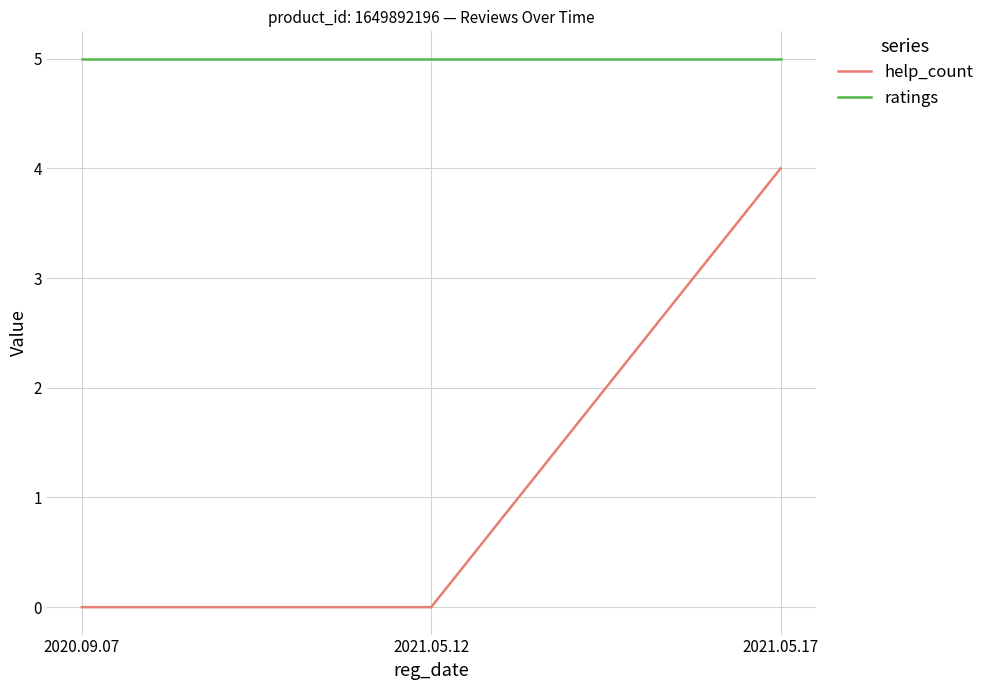

Count the help_count values in the range 0 to 4.

3